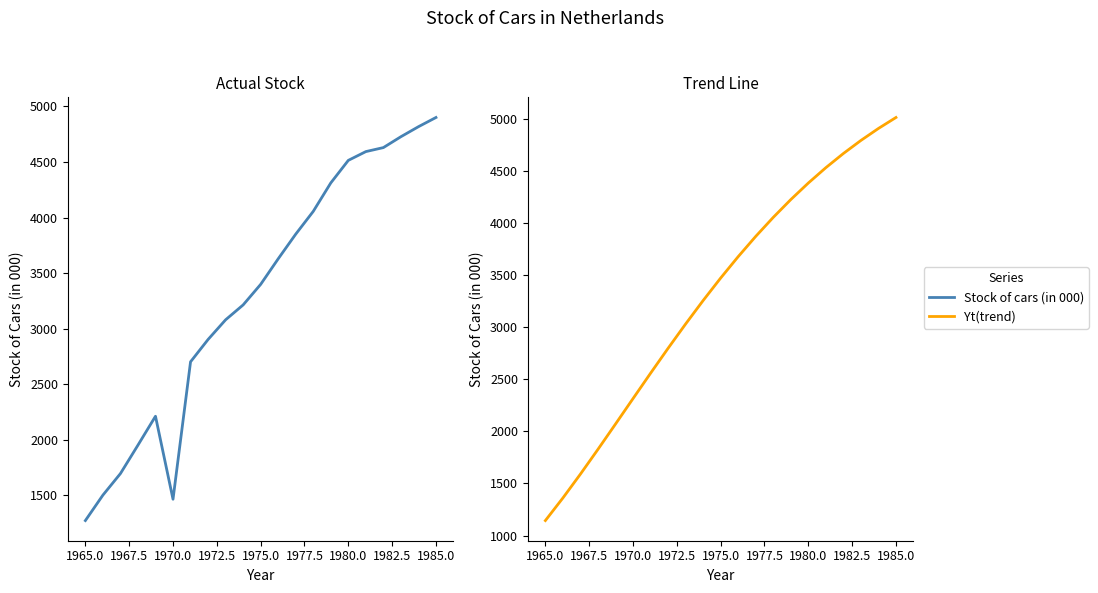

What is the greatest value displayed?

5013.8